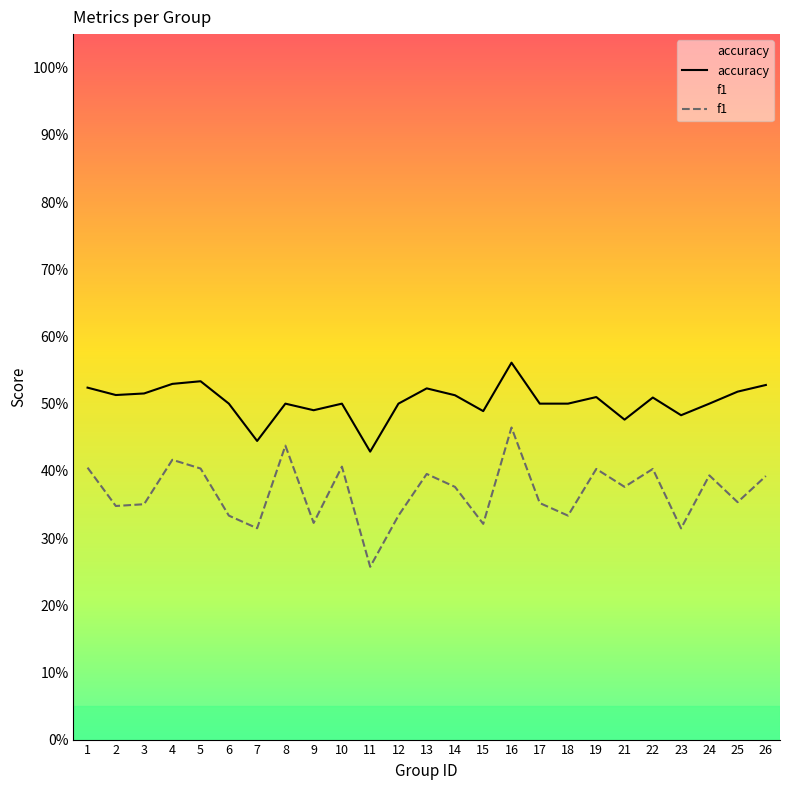

List the labels in order of accuracy value, smallest first.

11, 7, 21, 23, 15, 9, 6, 8, 10, 12, 17, 18, 24, 22, 19, 14, 2, 3, 25, 13, 1, 26, 4, 5, 16